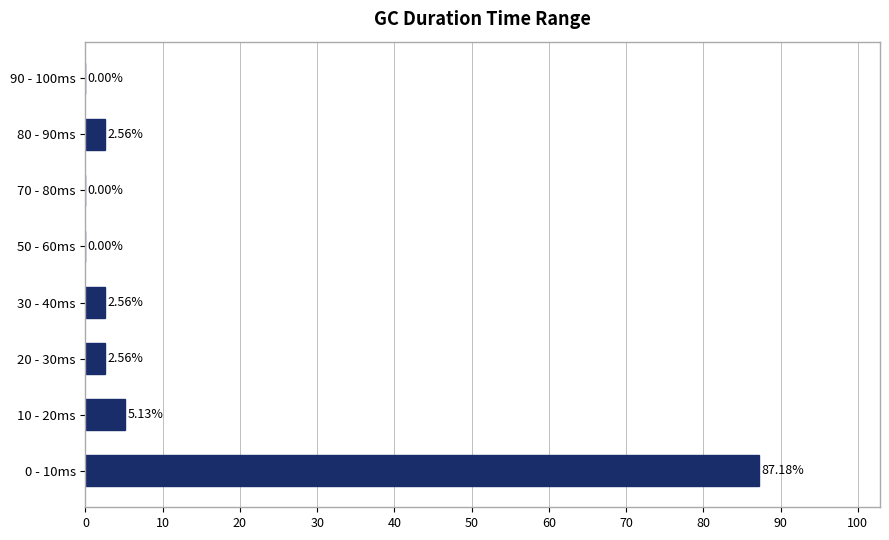

Between 80 - 90ms and 10 - 20ms, which is larger?

10 - 20ms